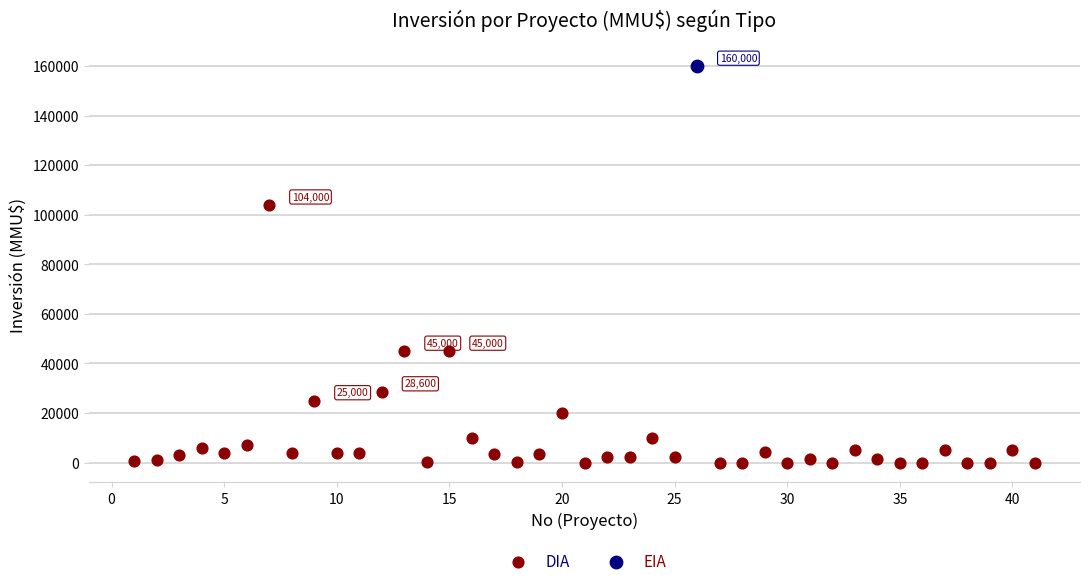

What are all the series names shown in the legend?

DIA, EIA